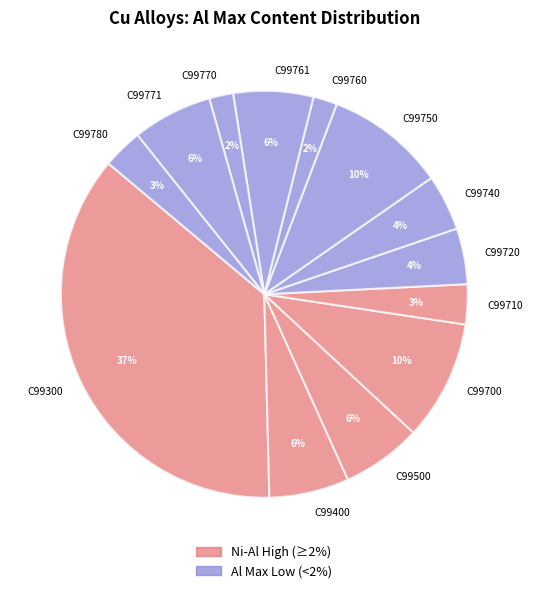

What is the largest slice in the pie chart?

C99300